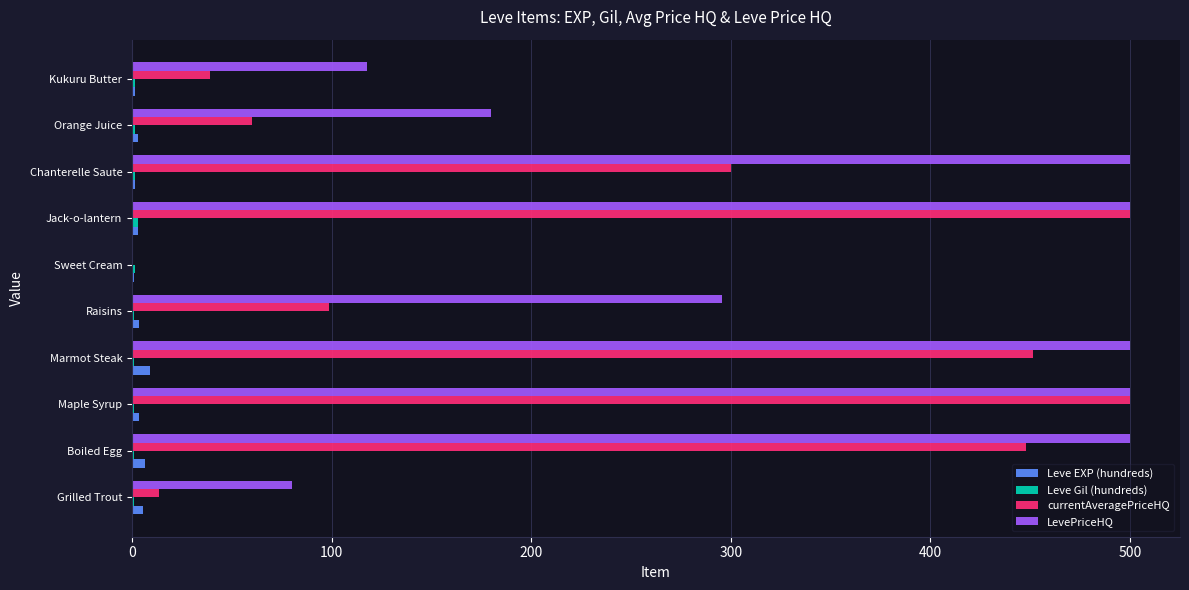

How many categories are shown in the chart?

10